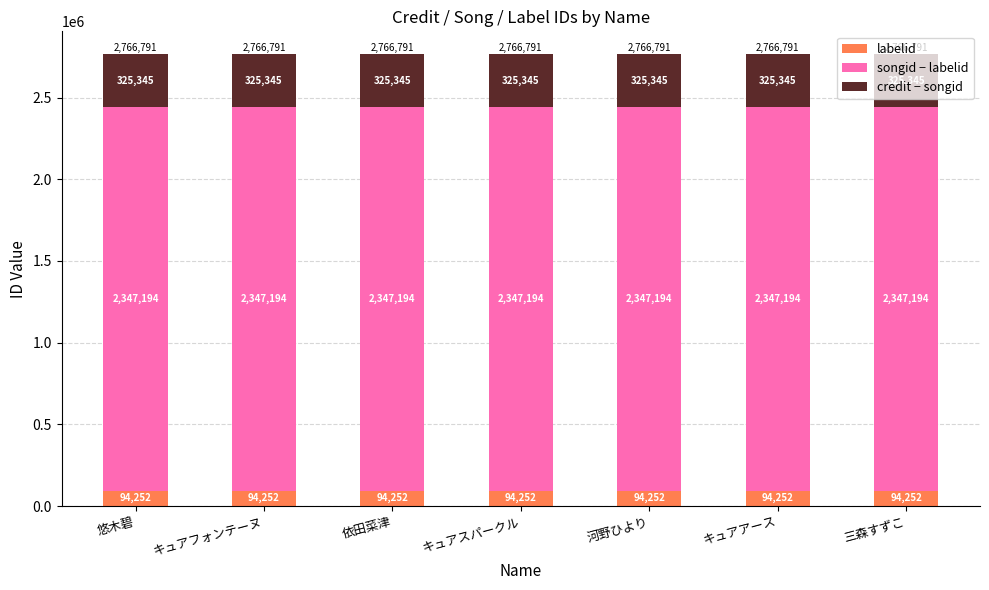

Is it true that labelid equals 94252 at 悠木碧?

True